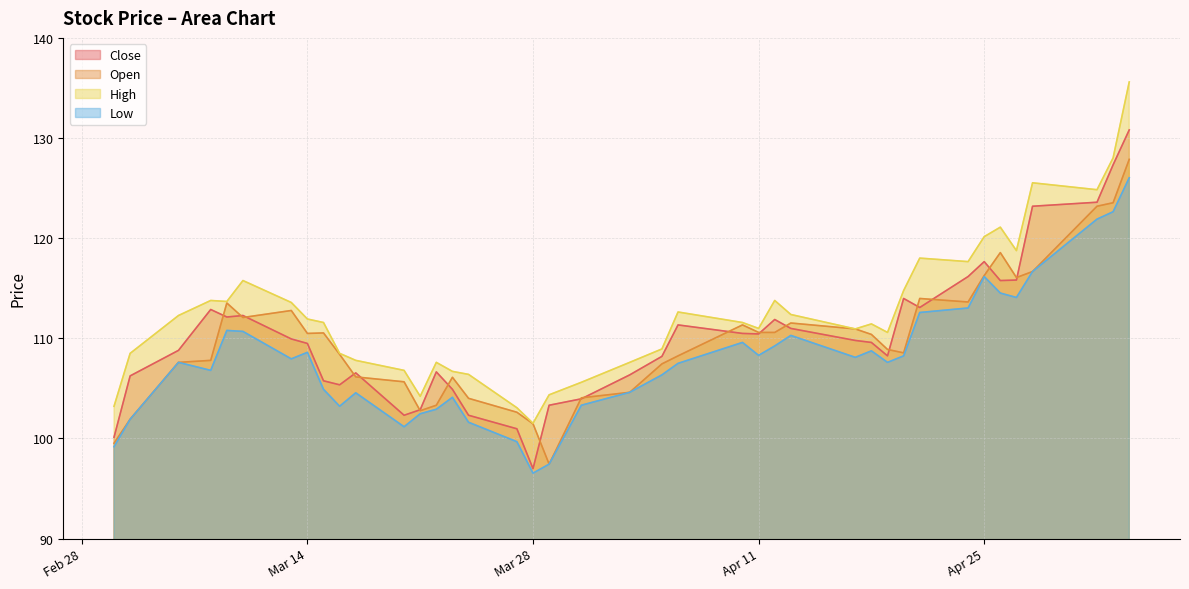

Rank the series by their maximum value, from lowest to highest.

Low, Open, Close, High